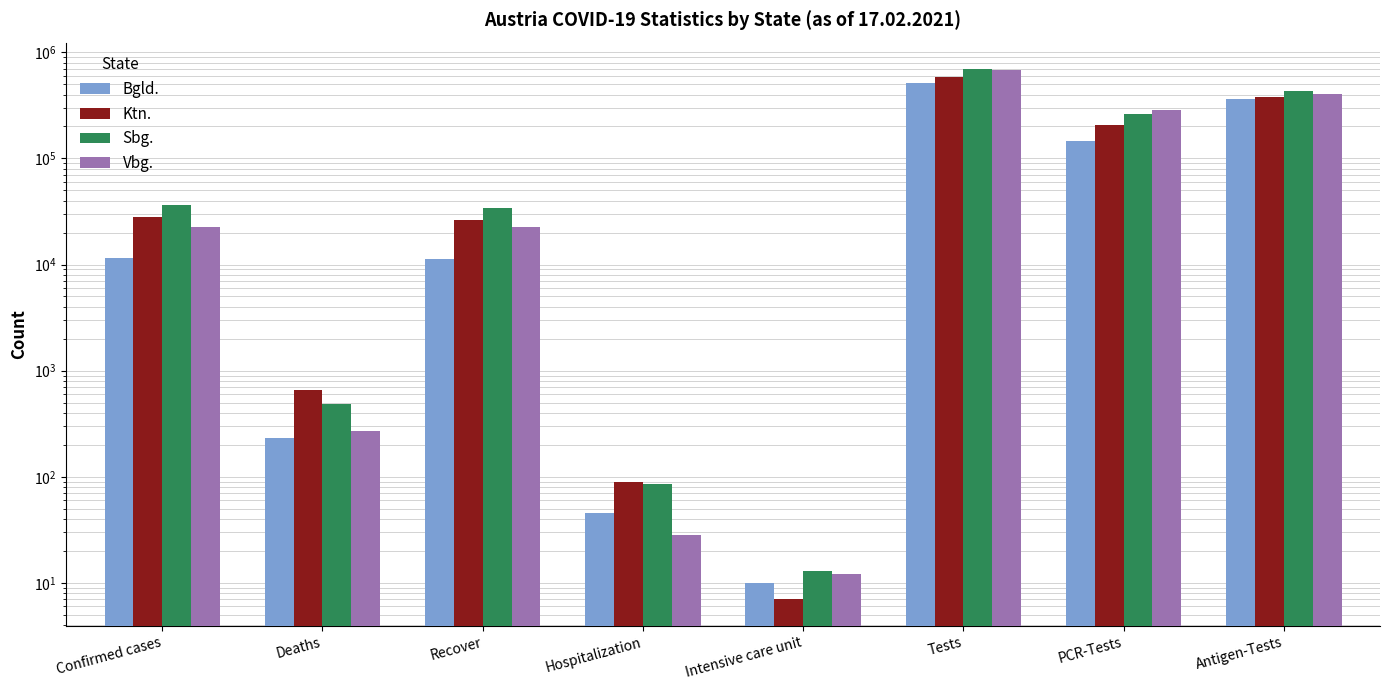

Is it true that Bgld. equals 231 at Deaths?

True